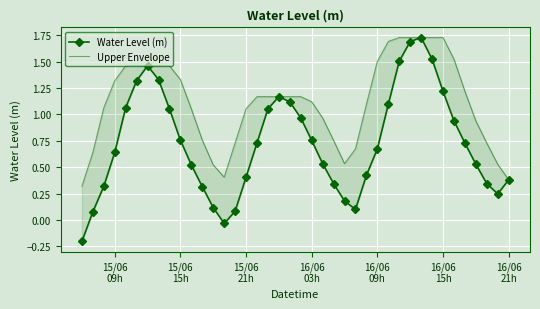

What is the average value of the Upper Envelope series?

1.1